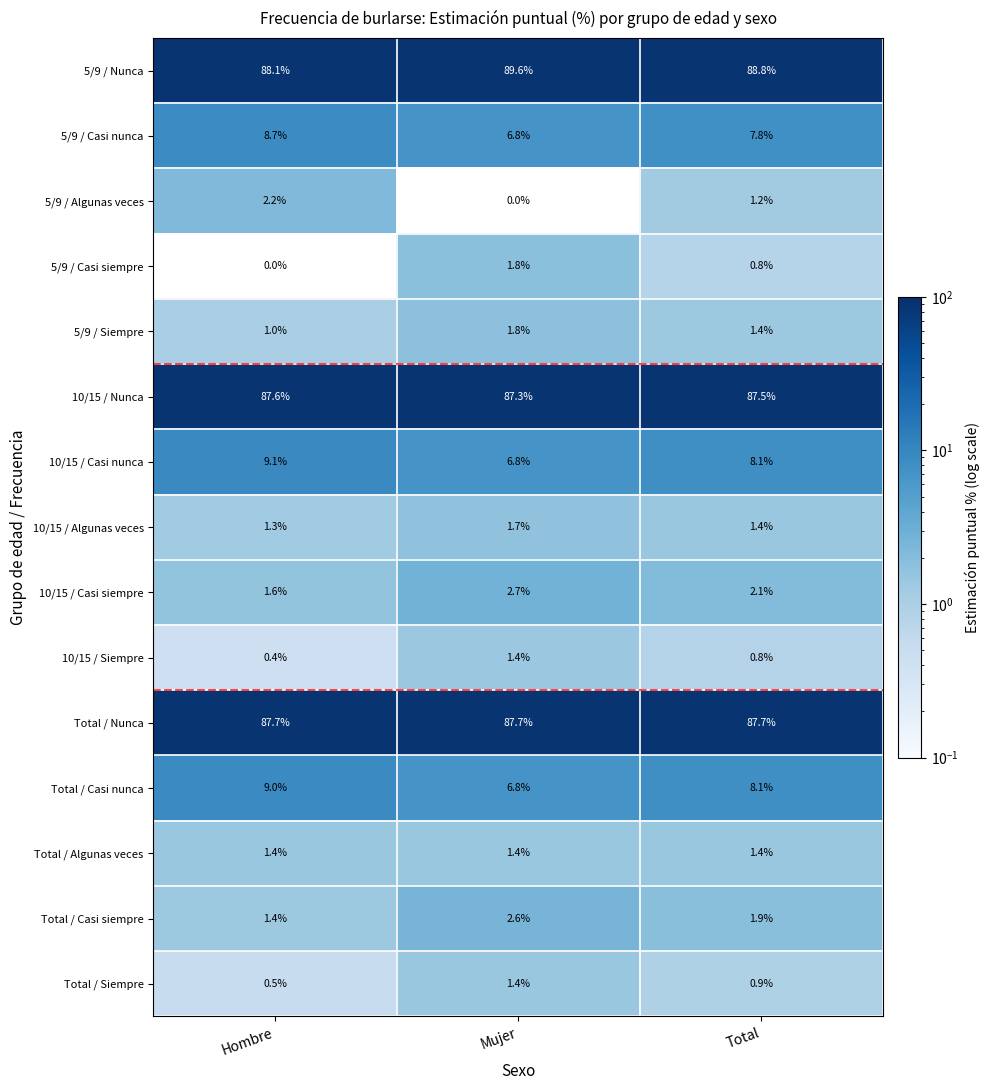

At which label does Total / Casi nunca reach its peak?

Hombre